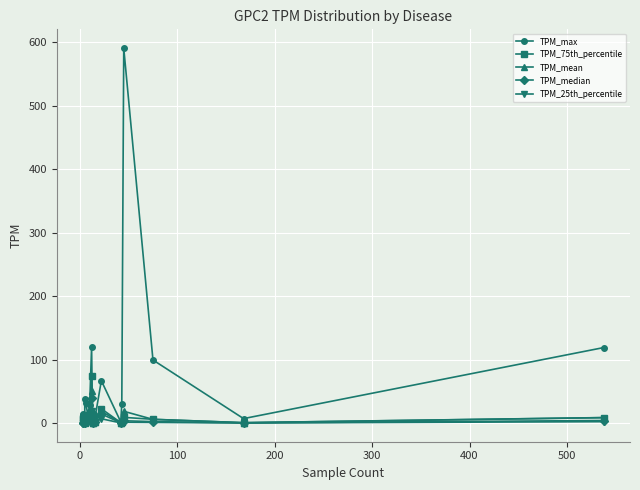

What is the minimum value shown in the chart?

0.1